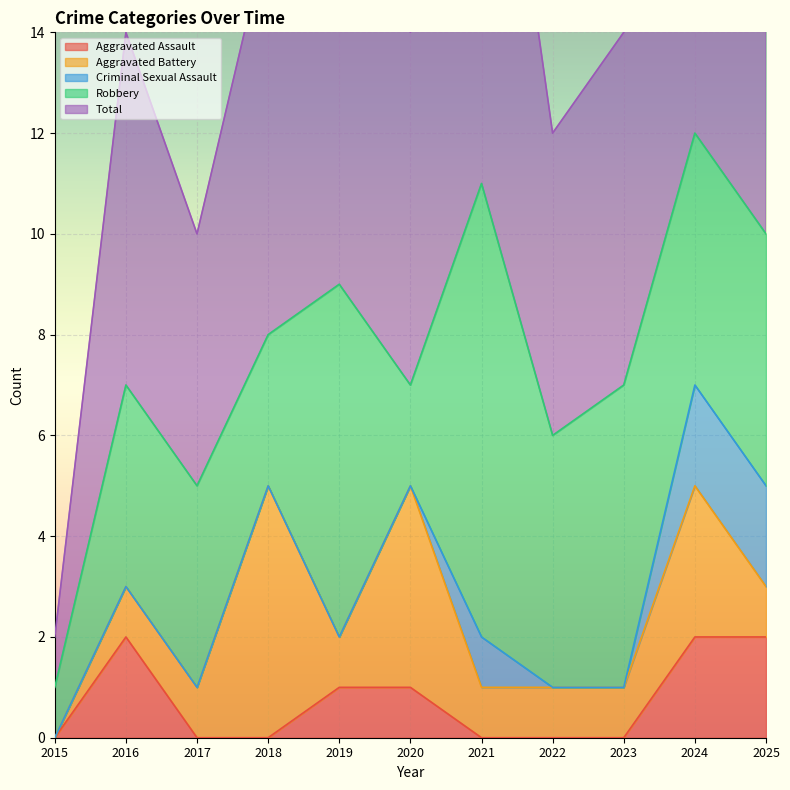

Where does the Robbery series first go above 5?

2019